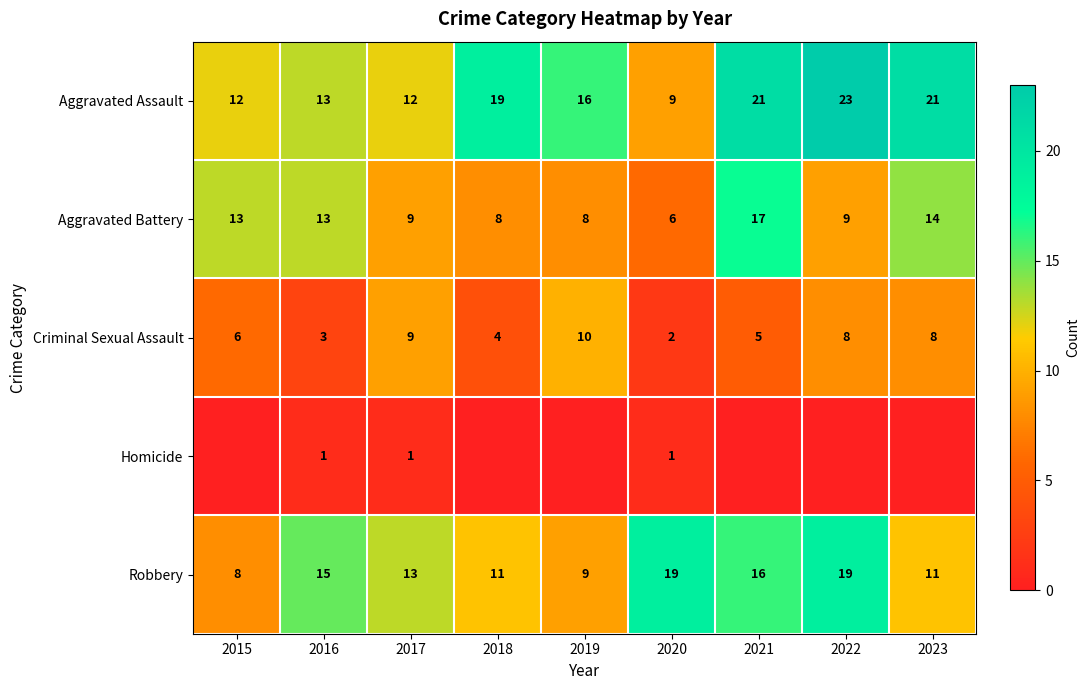

Which category has the lowest value across all series?

2015